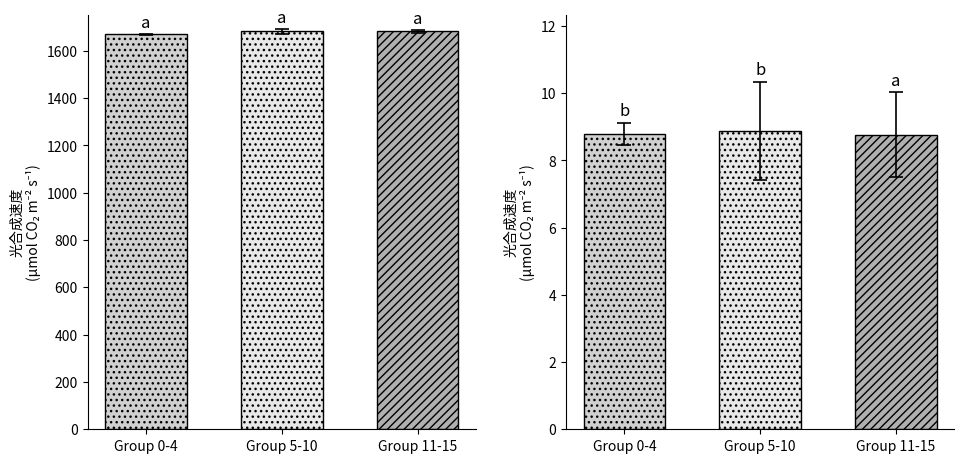

List the labels in order of col_2 value, smallest first.

Group 11-15, Group 0-4, Group 5-10